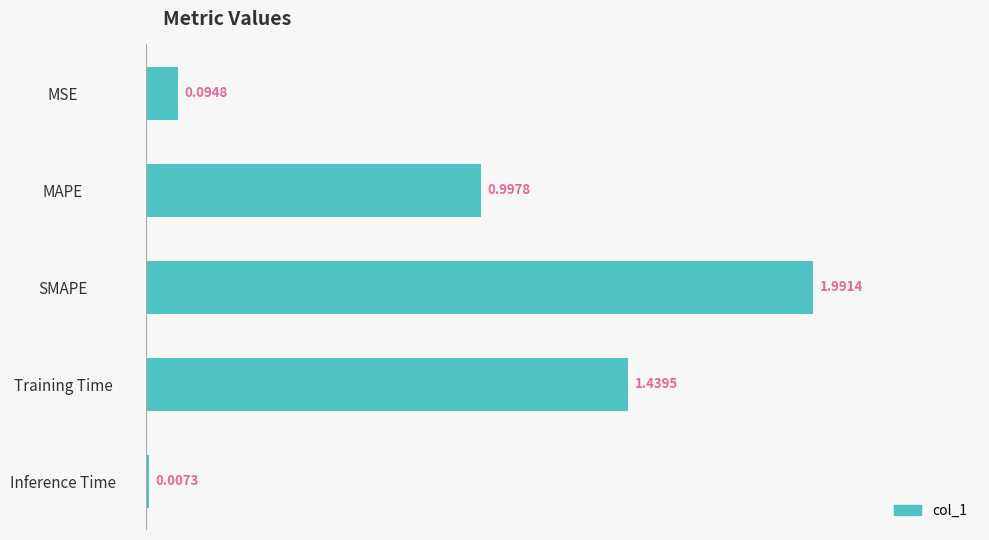

What is the sum of all values?

4.5